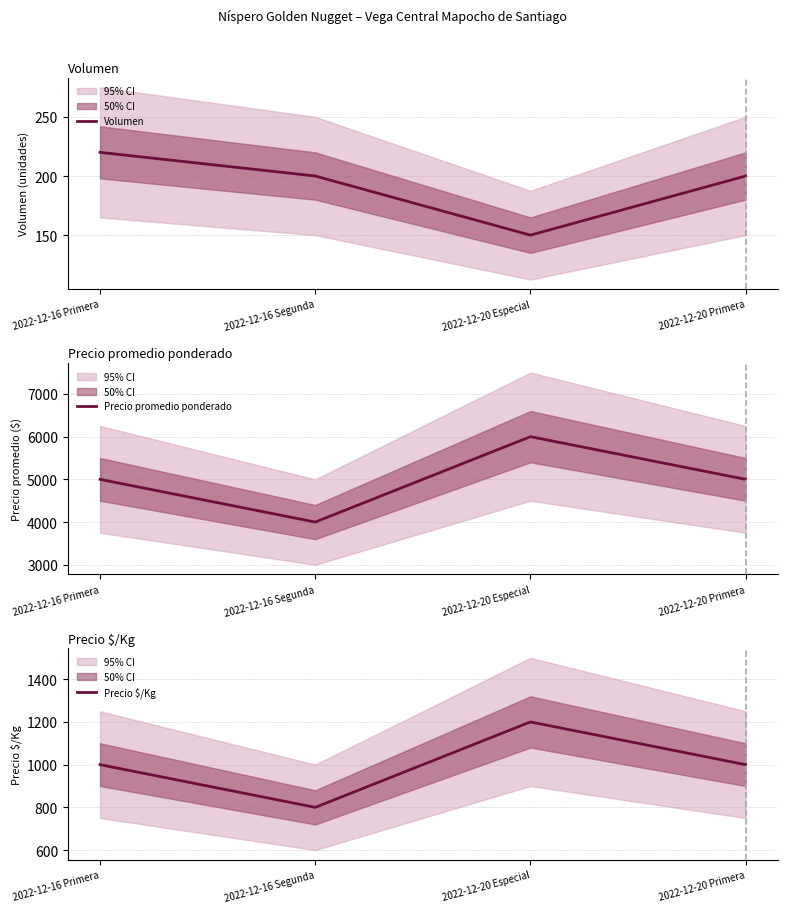

What is the minimum value shown in the chart?

150